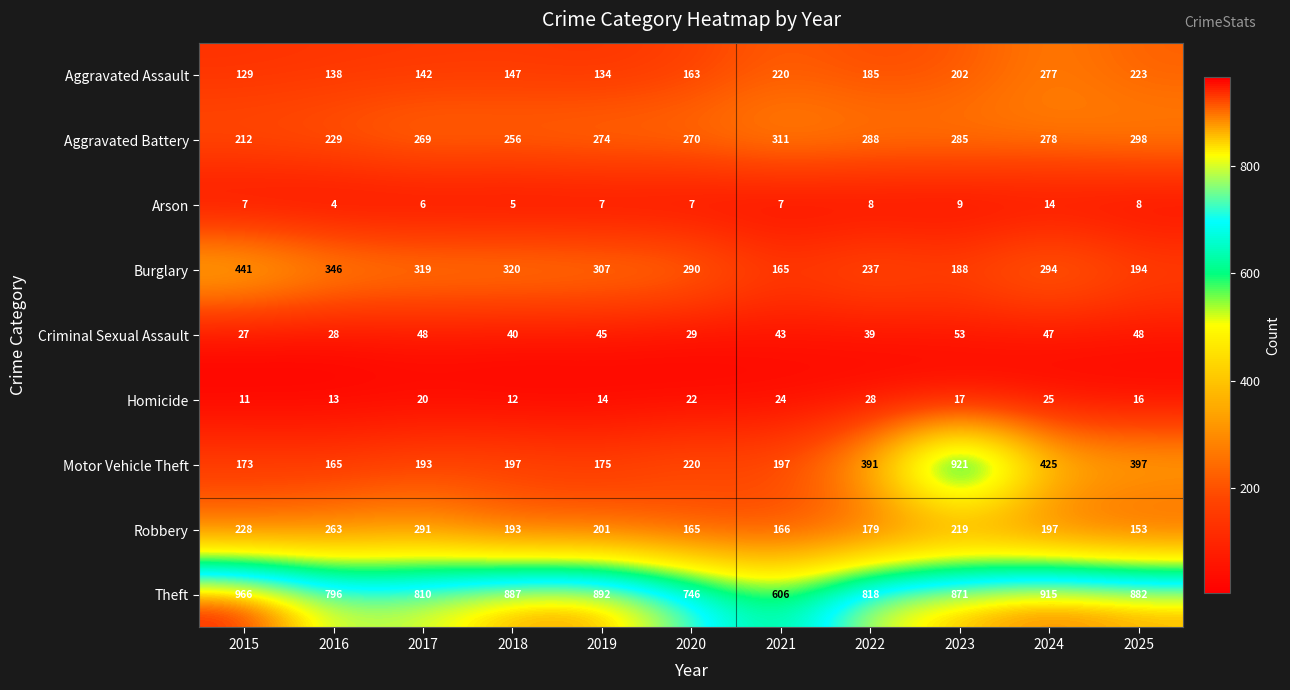

Is the value of Burglary at 2019 greater than the value of Aggravated Battery at 2023?

Yes